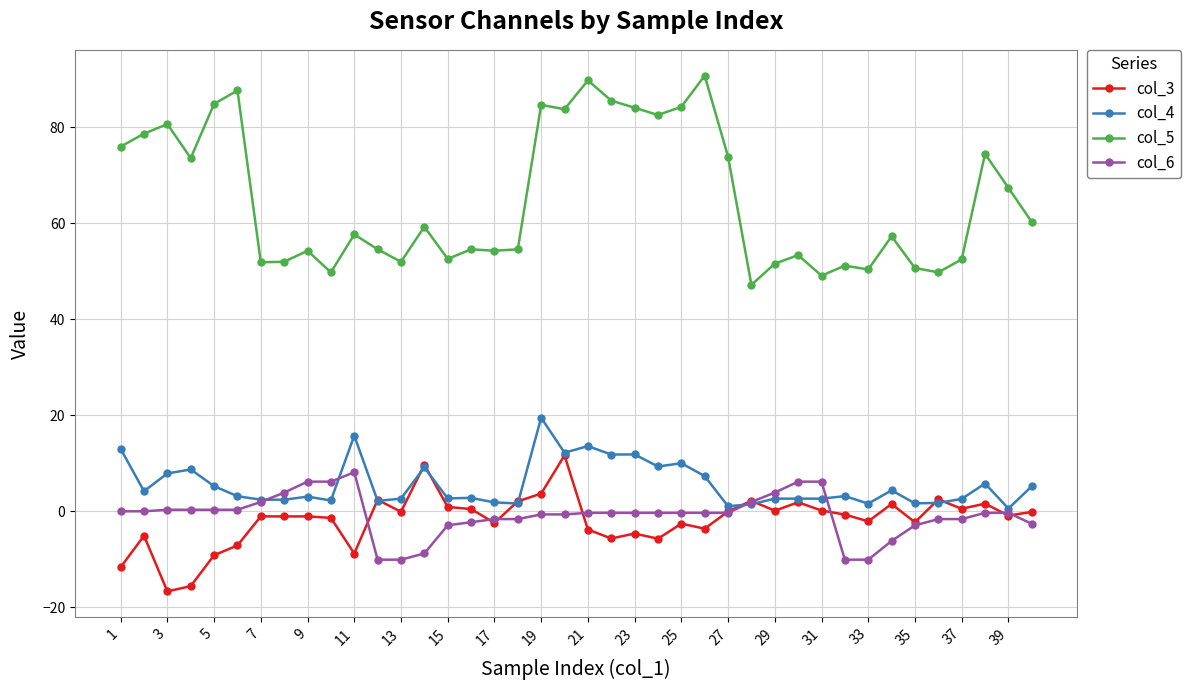

Is this an area chart (filled region under the line)?

No